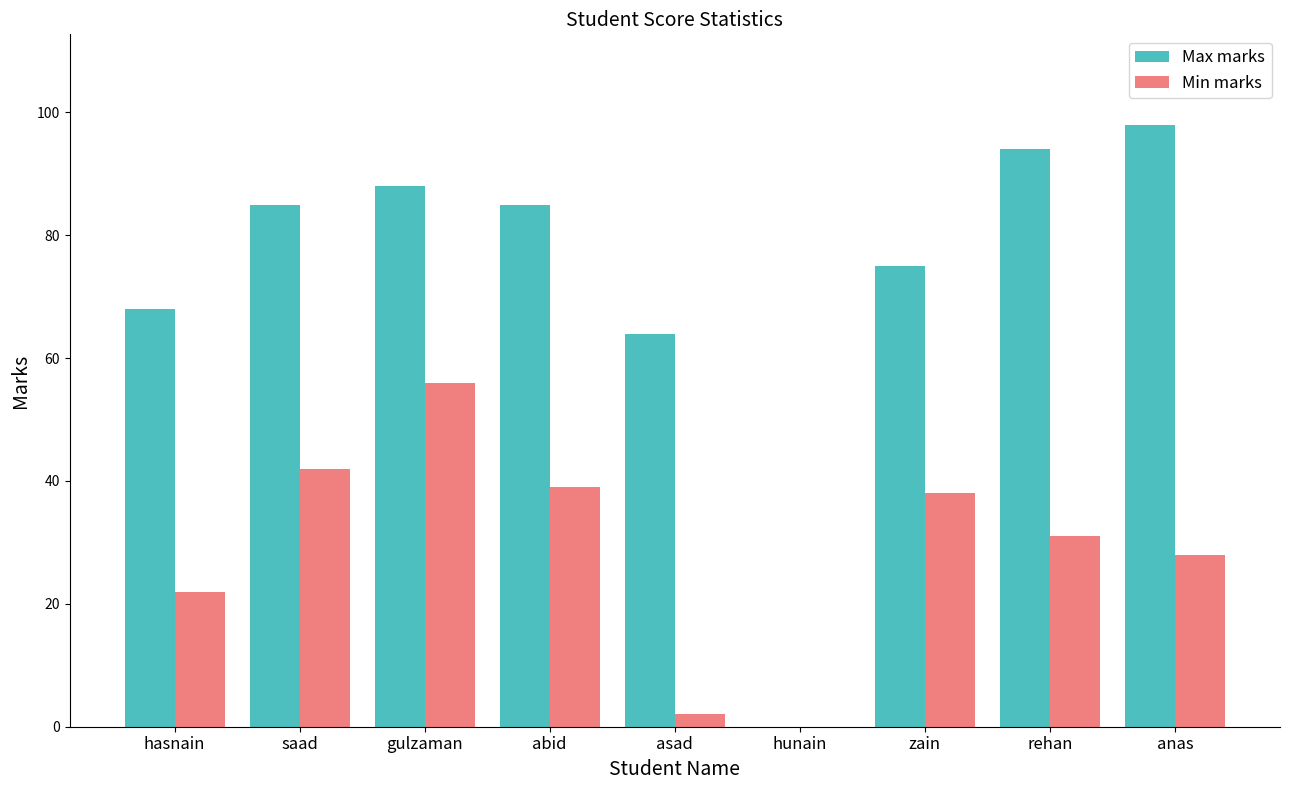

Count the number of data series in this chart.

2